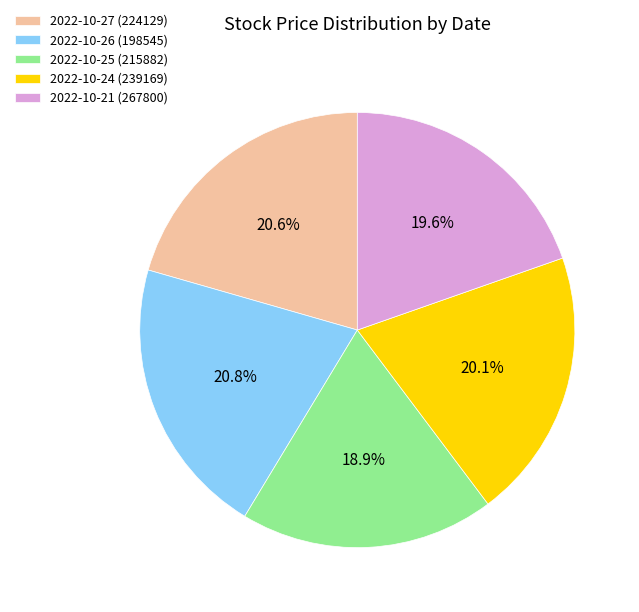

To the nearest percent, what portion does 2022-10-27 (224129) represent?

21%